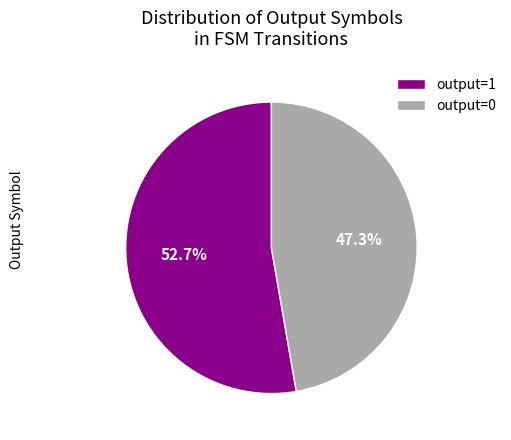

Rank the categories by value from lowest to highest.

output=0, output=1